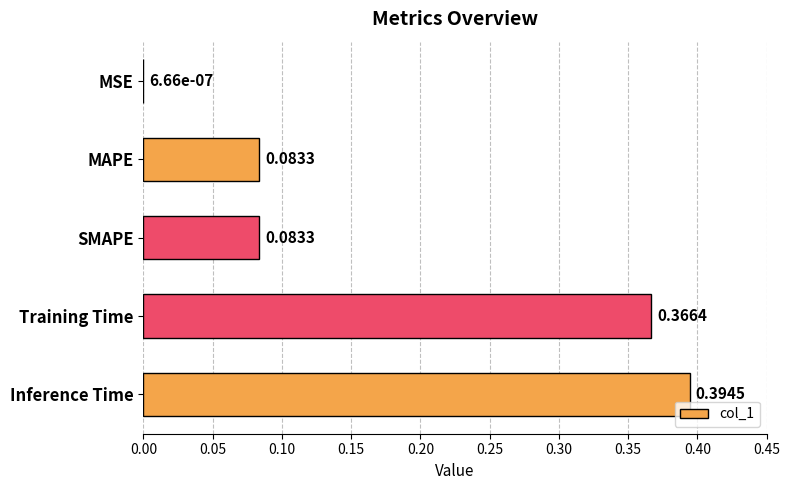

How many categories are shown in the chart?

5